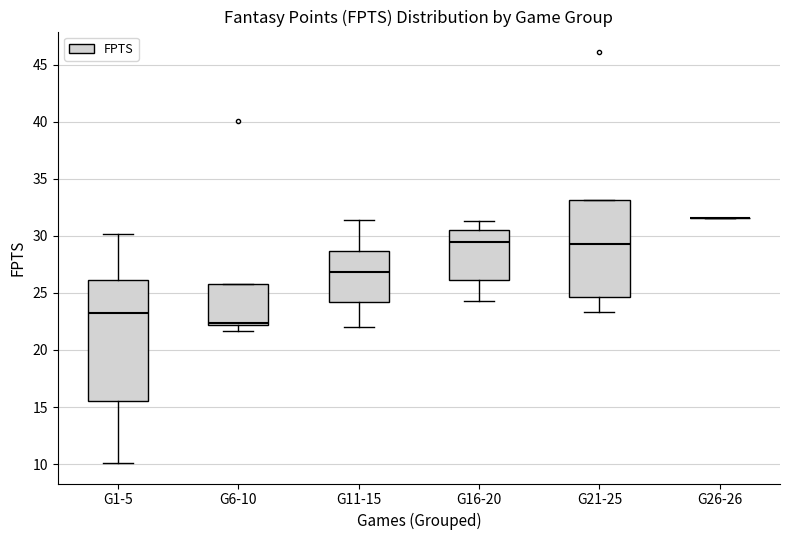

Where is the upper edge of the box for G6-10 on the y-axis? The values are not printed on the chart, so give them approximately, as read against the axis.

26.0